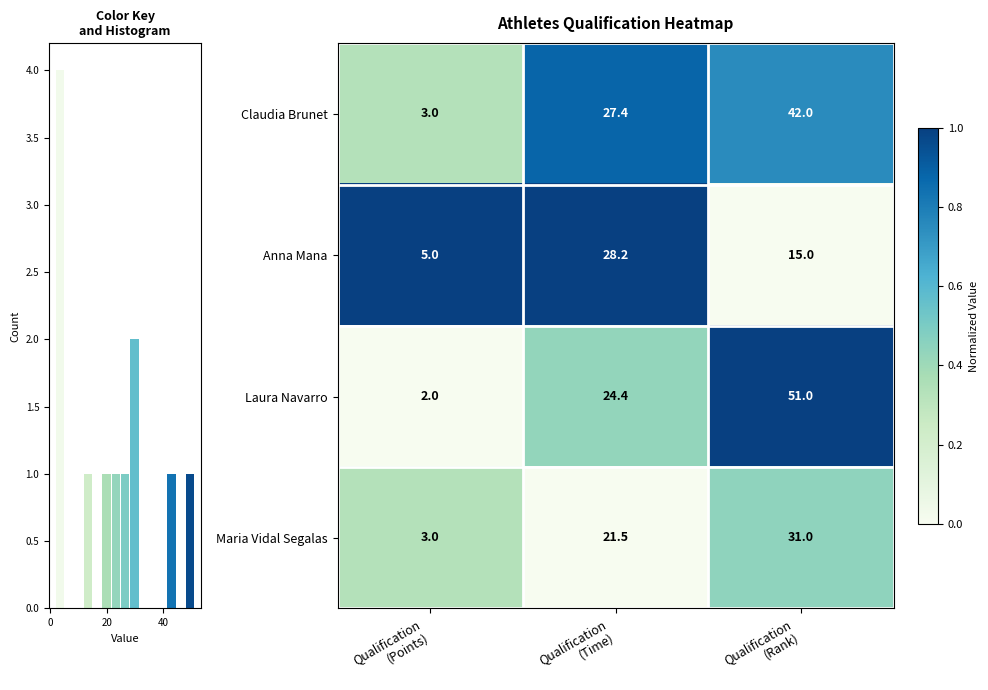

What is the difference between the maximum and minimum values in the Laura Navarro series?

49.0